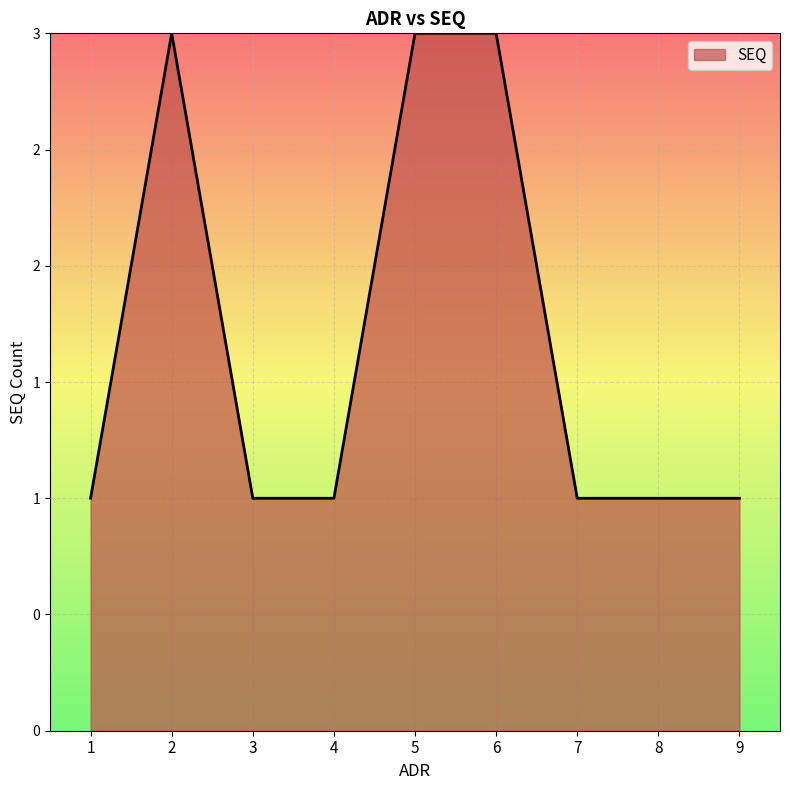

Does the chart have visible grid lines?

Yes